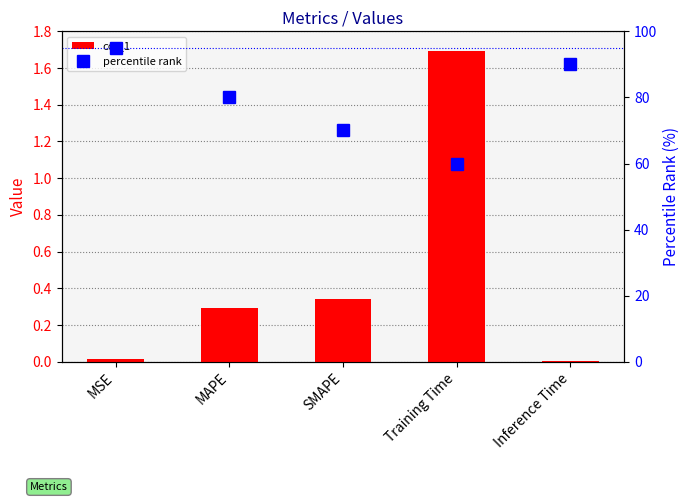

Reading left to right, what are all the values shown in this chart?

col_1: 0.0	0.3	0.3	1.7	0.0
percentile rank: 95.0	80.0	70.0	60.0	90.0